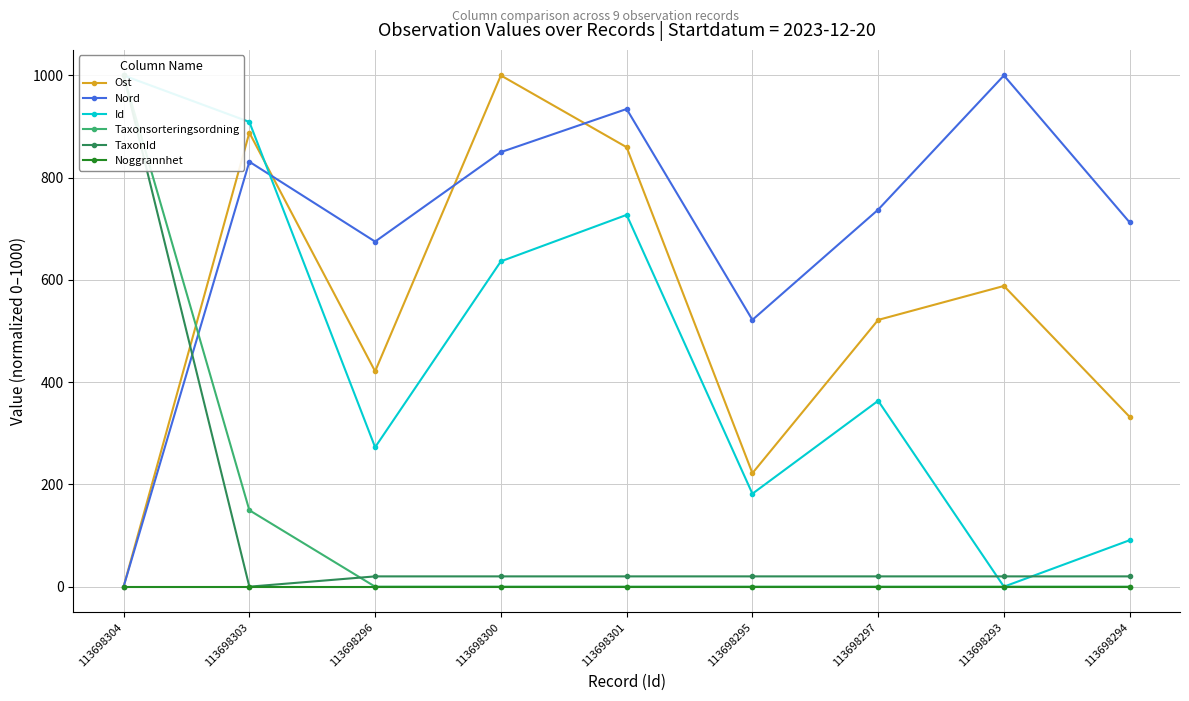

In Nord, how many points are higher than both neighbors (excluding endpoints)?

3